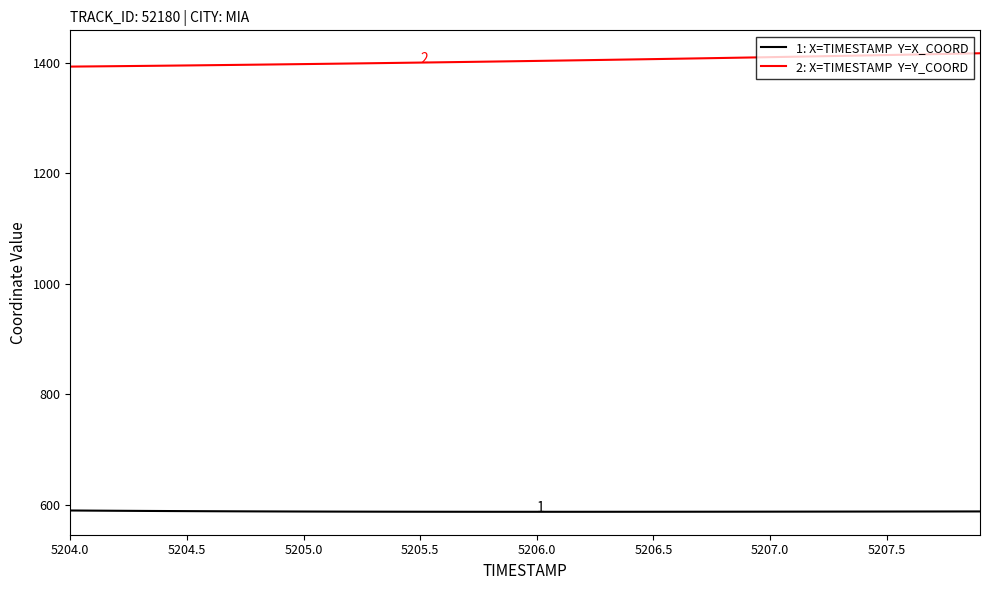

Count the number of data series in this chart.

2